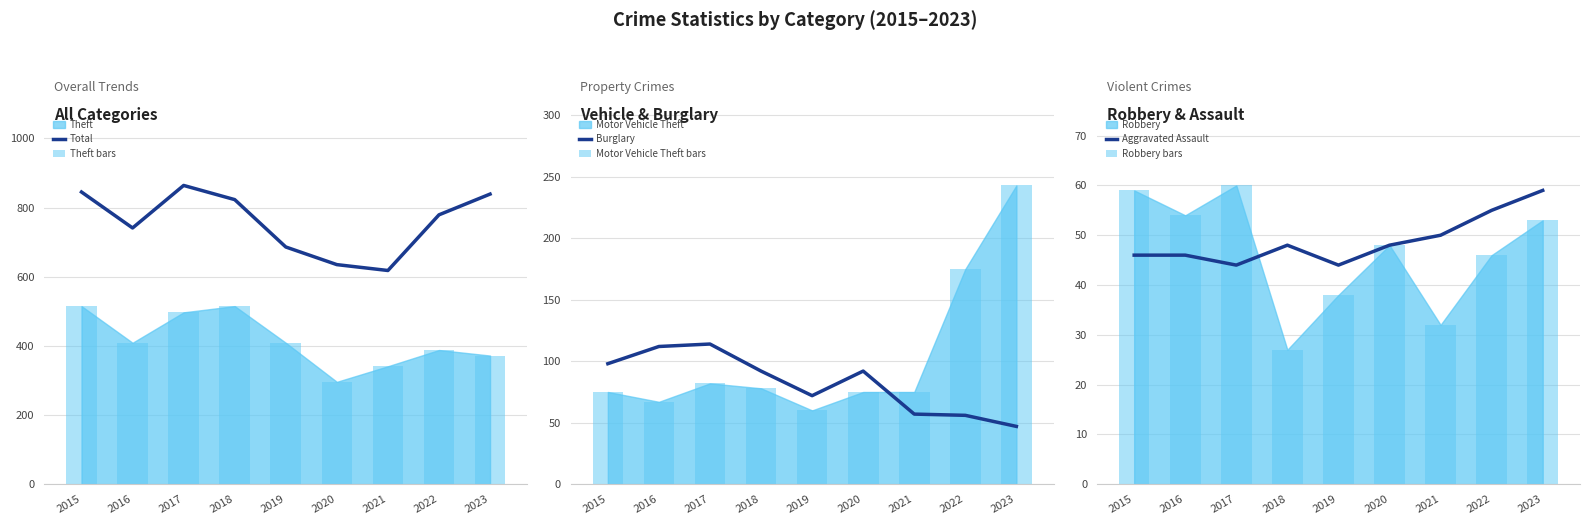

How many groups of bars are there?

9